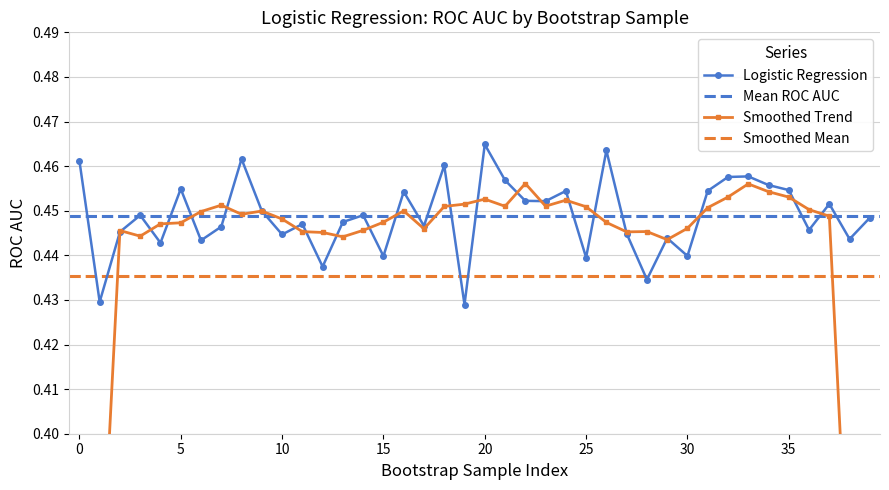

How many interior local valleys (lower than both neighbors) does the data have?

14